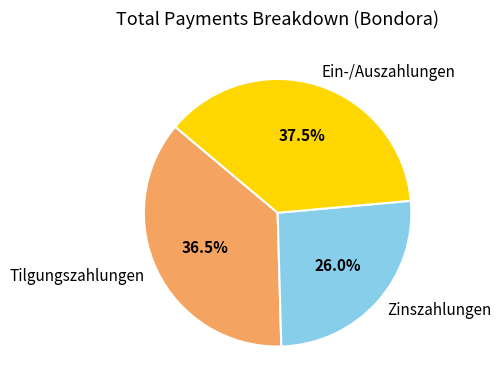

Rank the categories by value from highest to lowest.

Ein-/Auszahlungen, Tilgungszahlungen, Zinszahlungen